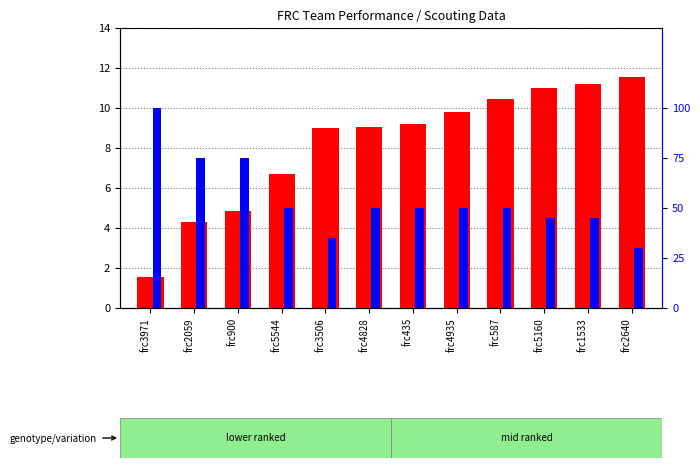

Count the captain rating within sample values in the range 0 to 1.

12